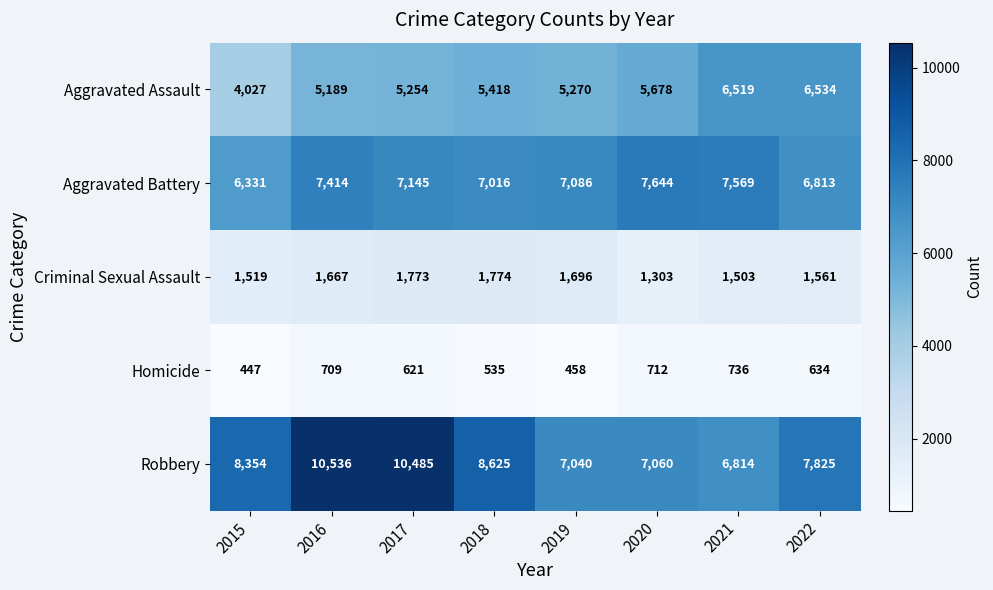

Read the Aggravated Battery value at 2018.

7016